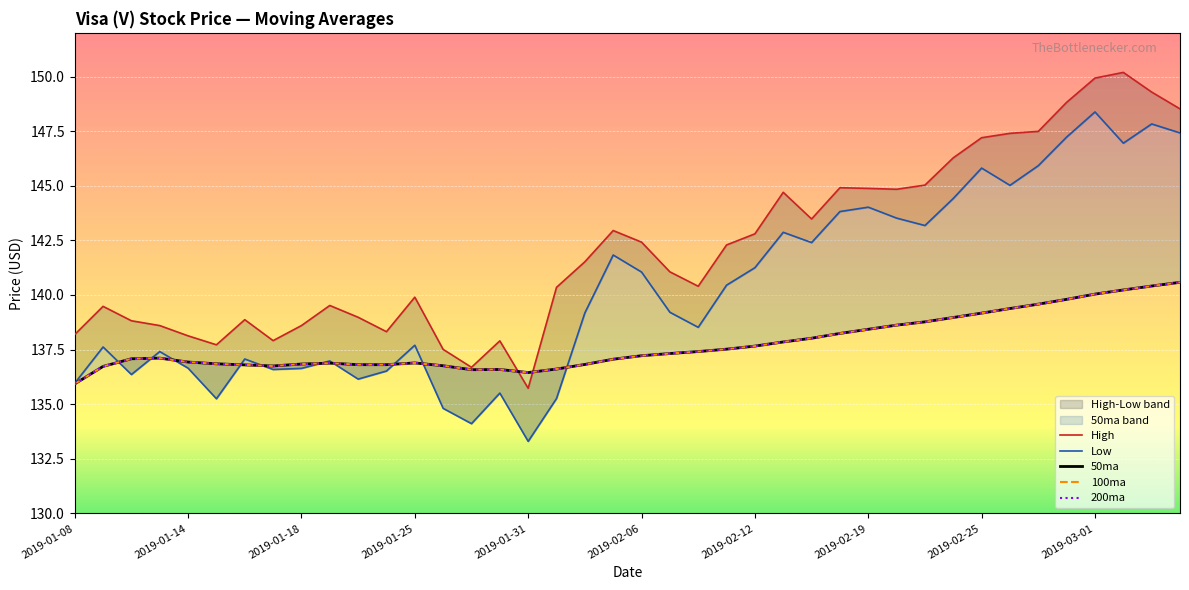

Reading left to right, what are all the values shown in this chart?

High: 2019-01-08=138.2	2019-01-09=139.5	2019-01-10=138.8	2019-01-11=138.6	2019-01-14=138.1	2019-01-15=137.7	2019-01-16=138.9	2019-01-17=137.9	2019-01-18=138.6	2019-01-22=139.5	2019-01-23=139.0	2019-01-24=138.3	2019-01-25=139.9	2019-01-28=137.5	2019-01-29=136.7	2019-01-30=137.9	2019-01-31=135.7	2019-02-01=140.3	2019-02-04=141.5	2019-02-05=142.9	2019-02-06=142.4	2019-02-07=141.1	2019-02-08=140.4	2019-02-11=142.3	2019-02-12=142.8	2019-02-13=144.7	2019-02-14=143.5	2019-02-15=144.9	2019-02-19=144.9	2019-02-20=144.8	2019-02-21=145.0	2019-02-22=146.3	2019-02-25=147.2	2019-02-26=147.4	2019-02-27=147.5	2019-02-28=148.8	2019-03-01=149.9	2019-03-04=150.2	2019-03-05=149.3	2019-03-06=148.5
Low: 2019-01-08=136.0	2019-01-09=137.6	2019-01-10=136.4	2019-01-11=137.4	2019-01-14=136.7	2019-01-15=135.2	2019-01-16=137.1	2019-01-17=136.6	2019-01-18=136.6	2019-01-22=137.0	2019-01-23=136.2	2019-01-24=136.5	2019-01-25=137.7	2019-01-28=134.8	2019-01-29=134.1	2019-01-30=135.5	2019-01-31=133.3	2019-02-01=135.3	2019-02-04=139.2	2019-02-05=141.8	2019-02-06=141.1	2019-02-07=139.2	2019-02-08=138.5	2019-02-11=140.4	2019-02-12=141.2	2019-02-13=142.9	2019-02-14=142.4	2019-02-15=143.8	2019-02-19=144.0	2019-02-20=143.5	2019-02-21=143.2	2019-02-22=144.4	2019-02-25=145.8	2019-02-26=145.0	2019-02-27=145.9	2019-02-28=147.2	2019-03-01=148.4	2019-03-04=146.9	2019-03-05=147.8	2019-03-06=147.4
50ma: 2019-01-08=135.9	2019-01-09=136.7	2019-01-10=137.1	2019-01-11=137.1	2019-01-14=136.9	2019-01-15=136.8	2019-01-16=136.8	2019-01-17=136.8	2019-01-18=136.8	2019-01-22=136.9	2019-01-23=136.8	2019-01-24=136.8	2019-01-25=136.9	2019-01-28=136.8	2019-01-29=136.6	2019-01-30=136.6	2019-01-31=136.4	2019-02-01=136.6	2019-02-04=136.8	2019-02-05=137.1	2019-02-06=137.2	2019-02-07=137.3	2019-02-08=137.4	2019-02-11=137.5	2019-02-12=137.7	2019-02-13=137.8	2019-02-14=138.0	2019-02-15=138.2	2019-02-19=138.4	2019-02-20=138.6	2019-02-21=138.8	2019-02-22=139.0	2019-02-25=139.2	2019-02-26=139.4	2019-02-27=139.6	2019-02-28=139.8	2019-03-01=140.0	2019-03-04=140.2	2019-03-05=140.4	2019-03-06=140.6
100ma: 2019-01-08=135.9	2019-01-09=136.7	2019-01-10=137.1	2019-01-11=137.1	2019-01-14=136.9	2019-01-15=136.8	2019-01-16=136.8	2019-01-17=136.8	2019-01-18=136.8	2019-01-22=136.9	2019-01-23=136.8	2019-01-24=136.8	2019-01-25=136.9	2019-01-28=136.8	2019-01-29=136.6	2019-01-30=136.6	2019-01-31=136.4	2019-02-01=136.6	2019-02-04=136.8	2019-02-05=137.1	2019-02-06=137.2	2019-02-07=137.3	2019-02-08=137.4	2019-02-11=137.5	2019-02-12=137.7	2019-02-13=137.8	2019-02-14=138.0	2019-02-15=138.2	2019-02-19=138.4	2019-02-20=138.6	2019-02-21=138.8	2019-02-22=139.0	2019-02-25=139.2	2019-02-26=139.4	2019-02-27=139.6	2019-02-28=139.8	2019-03-01=140.0	2019-03-04=140.2	2019-03-05=140.4	2019-03-06=140.6
200ma: 2019-01-08=135.9	2019-01-09=136.7	2019-01-10=137.1	2019-01-11=137.1	2019-01-14=136.9	2019-01-15=136.8	2019-01-16=136.8	2019-01-17=136.8	2019-01-18=136.8	2019-01-22=136.9	2019-01-23=136.8	2019-01-24=136.8	2019-01-25=136.9	2019-01-28=136.8	2019-01-29=136.6	2019-01-30=136.6	2019-01-31=136.4	2019-02-01=136.6	2019-02-04=136.8	2019-02-05=137.1	2019-02-06=137.2	2019-02-07=137.3	2019-02-08=137.4	2019-02-11=137.5	2019-02-12=137.7	2019-02-13=137.8	2019-02-14=138.0	2019-02-15=138.2	2019-02-19=138.4	2019-02-20=138.6	2019-02-21=138.8	2019-02-22=139.0	2019-02-25=139.2	2019-02-26=139.4	2019-02-27=139.6	2019-02-28=139.8	2019-03-01=140.0	2019-03-04=140.2	2019-03-05=140.4	2019-03-06=140.6